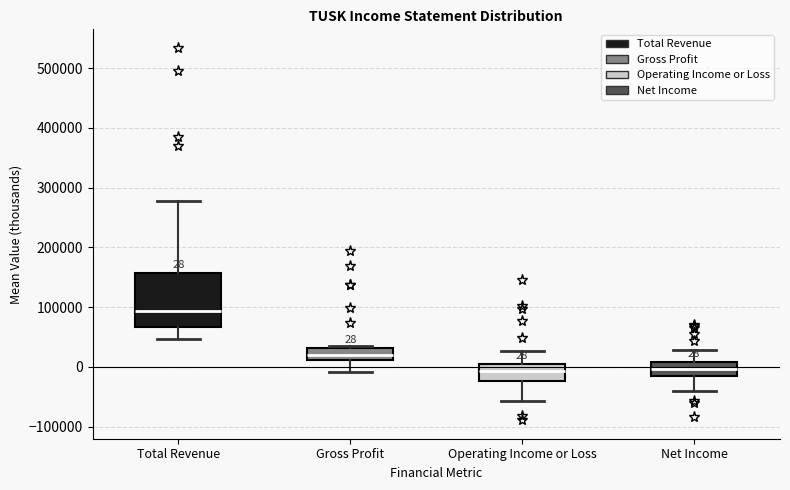

Which box has the highest median line?

Total Revenue